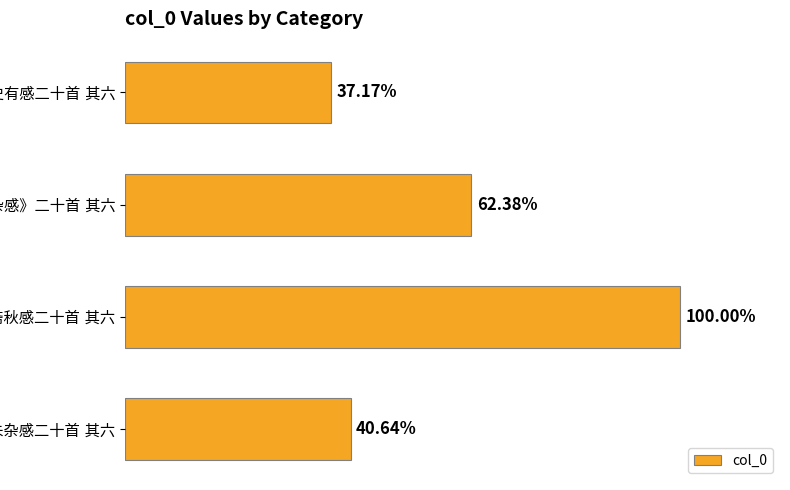

What is the sum of all values?

2728640